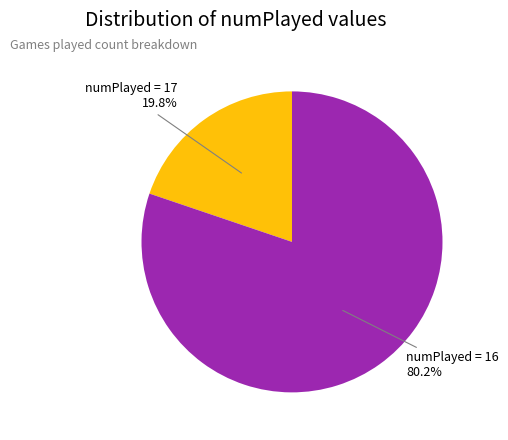

How many slices are in this pie chart?

2